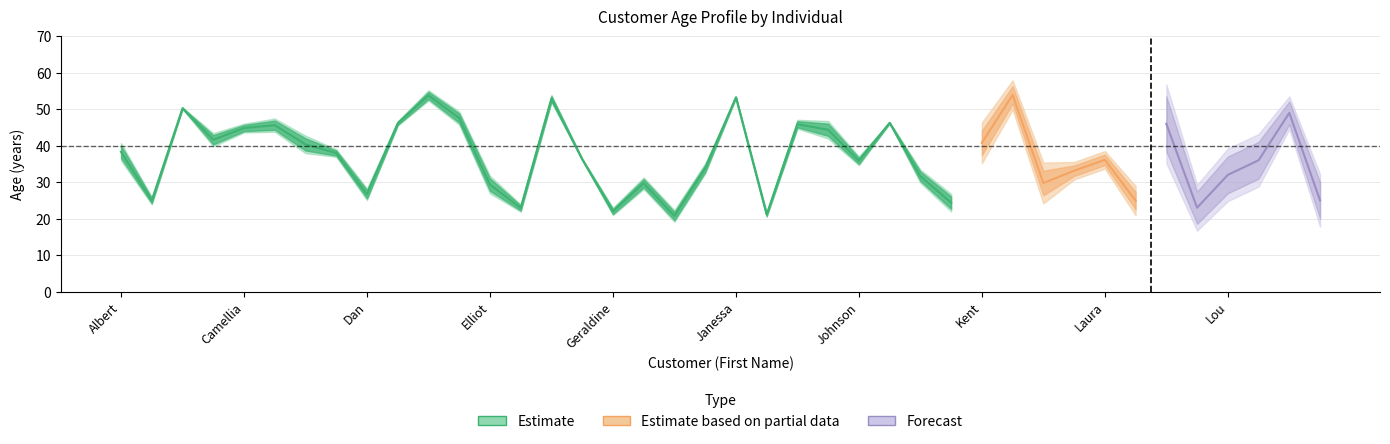

What is the label of the 35th point from the left?

Leandro